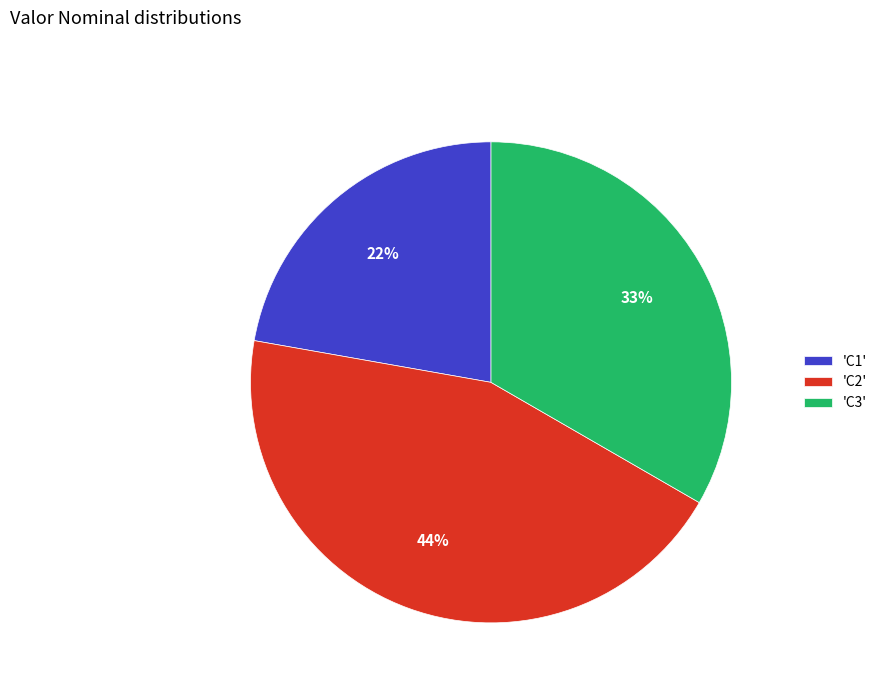

What percentage is the 'C1' slice, to the nearest percent?

22%